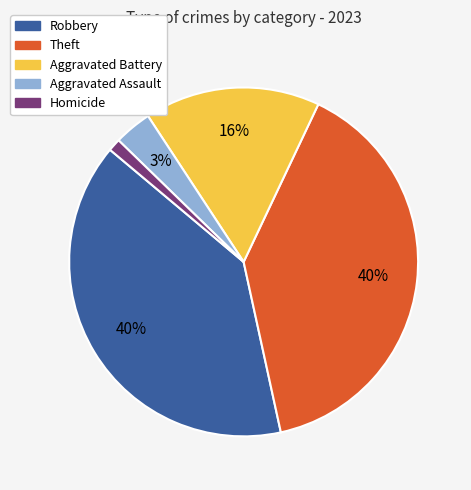

Does any single category account for the majority?

No